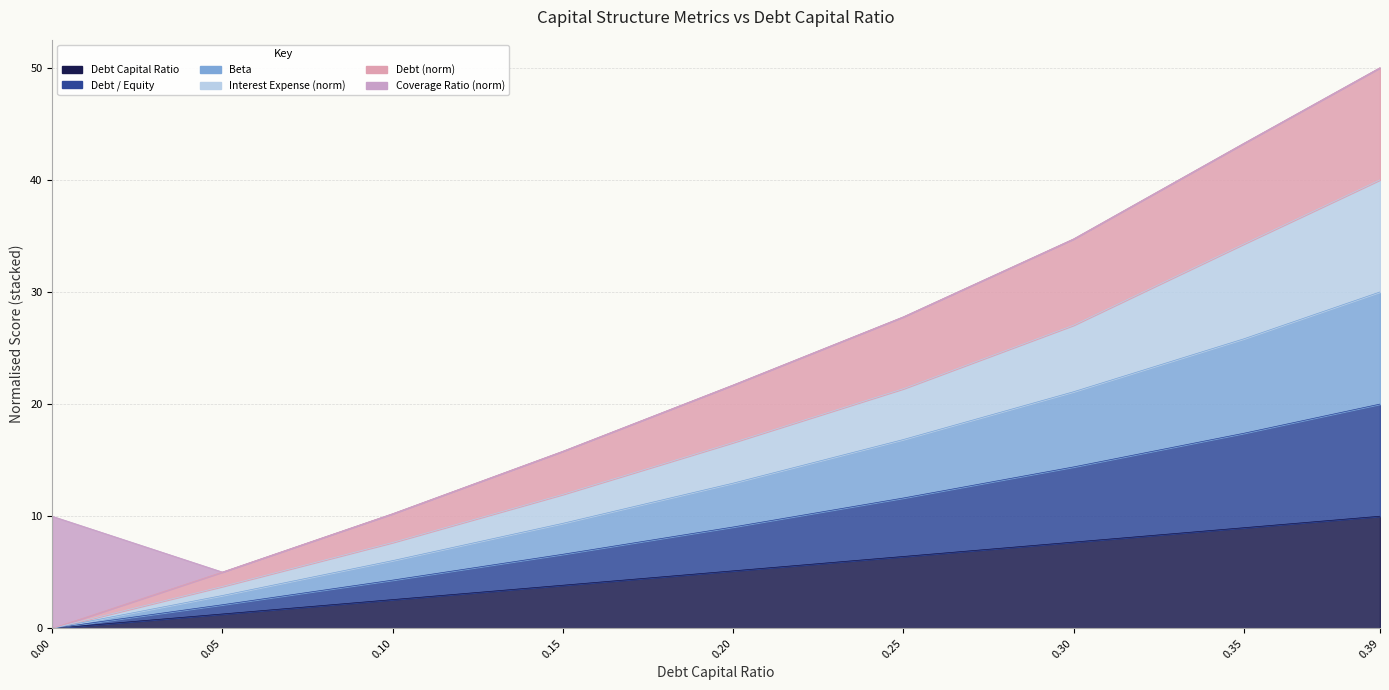

True or false: debt_capital has a value of 1.7 at 0.05.

False